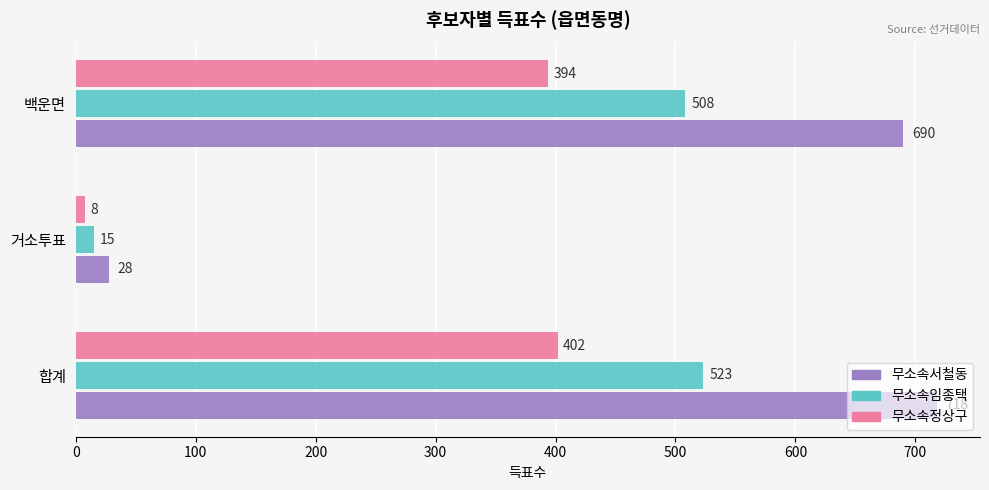

What are all the series names shown in the legend?

무소속서철동, 무소속임종택, 무소속정상구